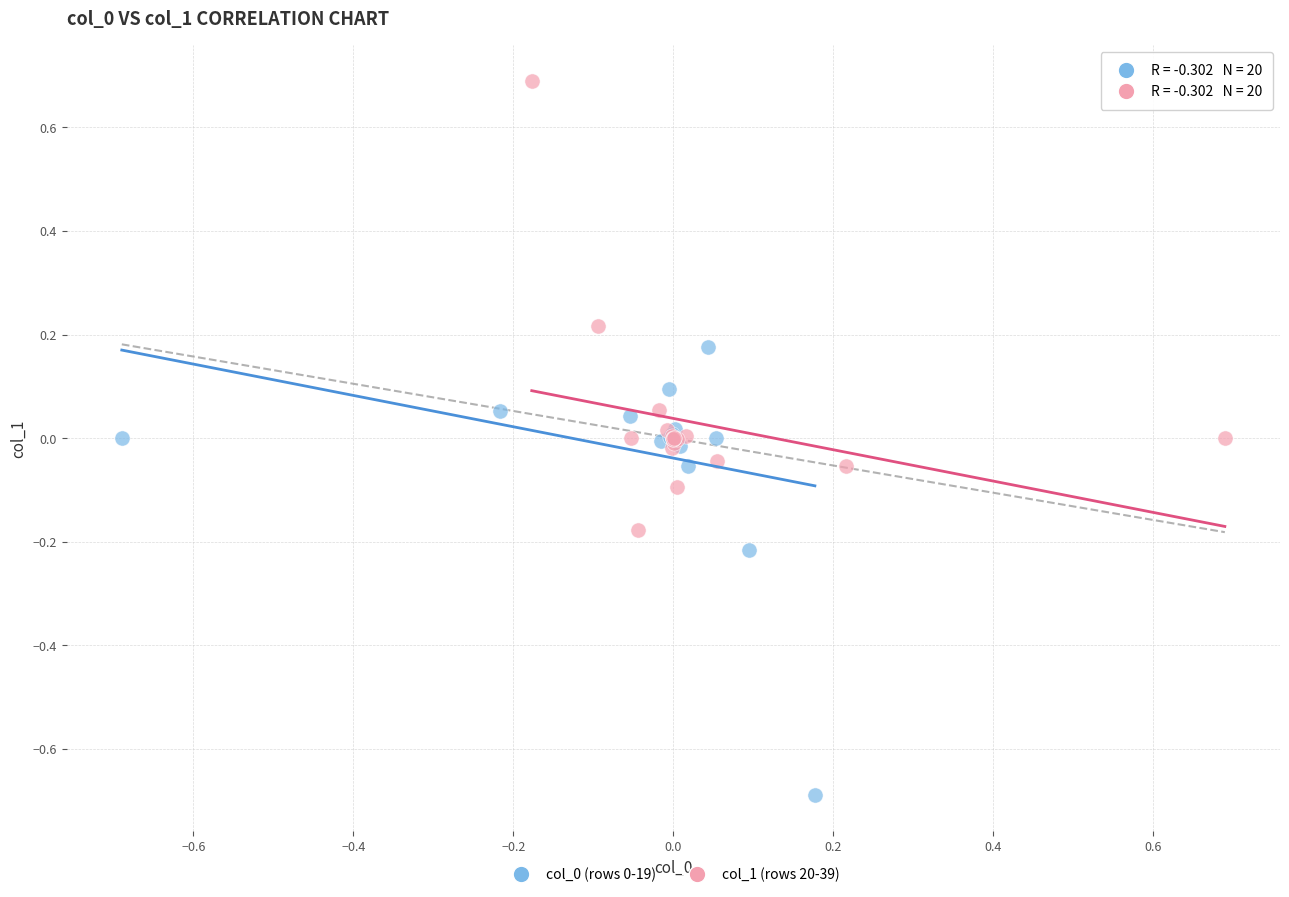

Which series contains the highest Y value?

col_1 (rows 20-39)